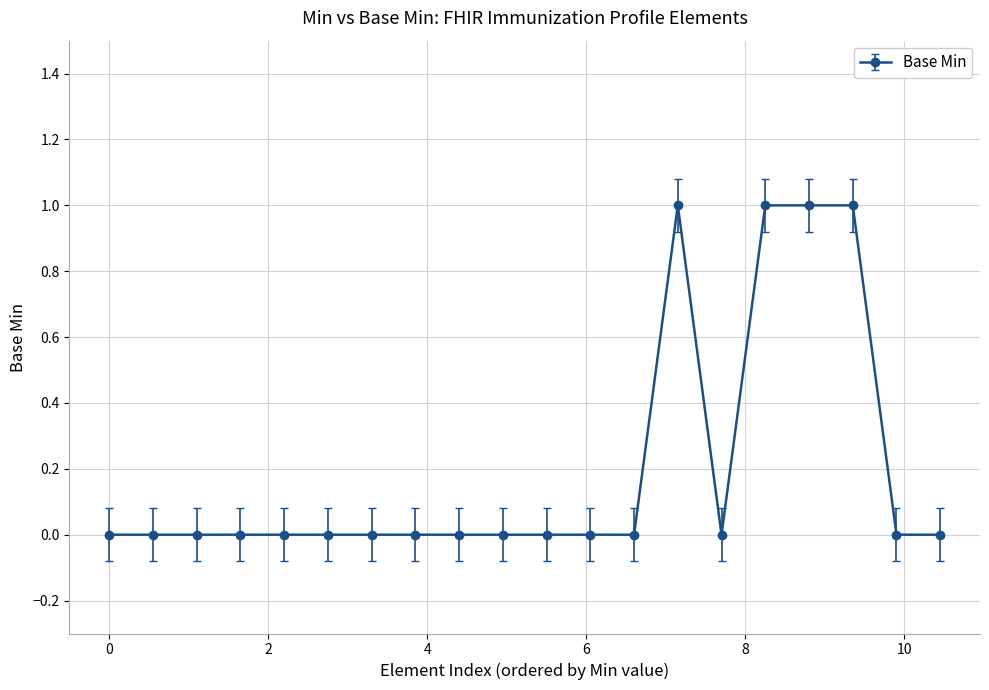

What is the sum of all values?

4